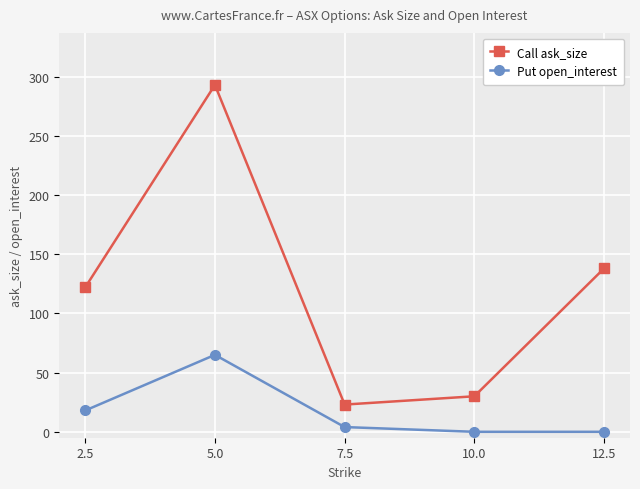

The Put open_interest series shows 0 at 10.0. True or false?

True